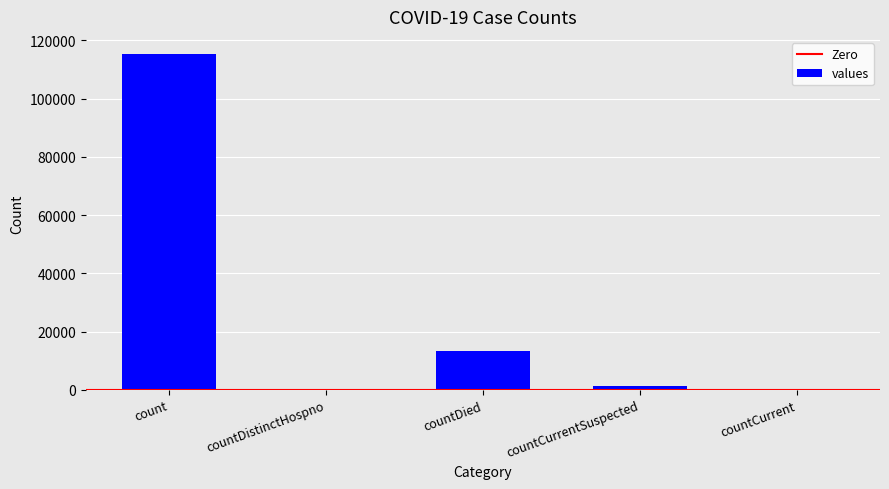

The chart shows a value of 7147 at countDied. True or false?

False